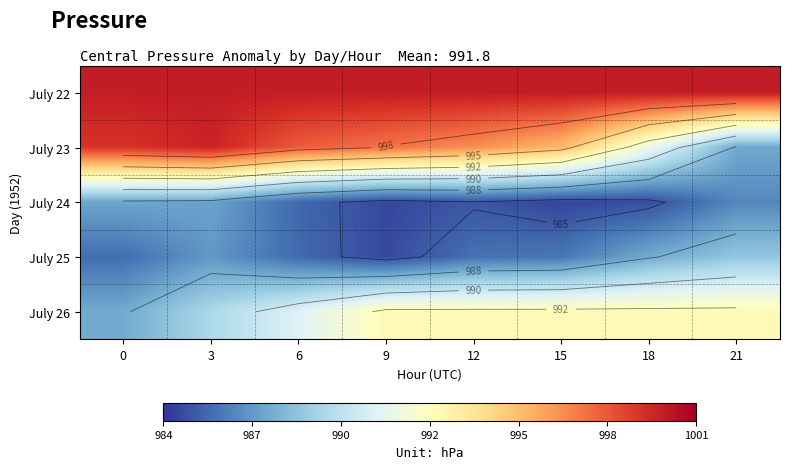

At which category is the sum across all series the highest?

3